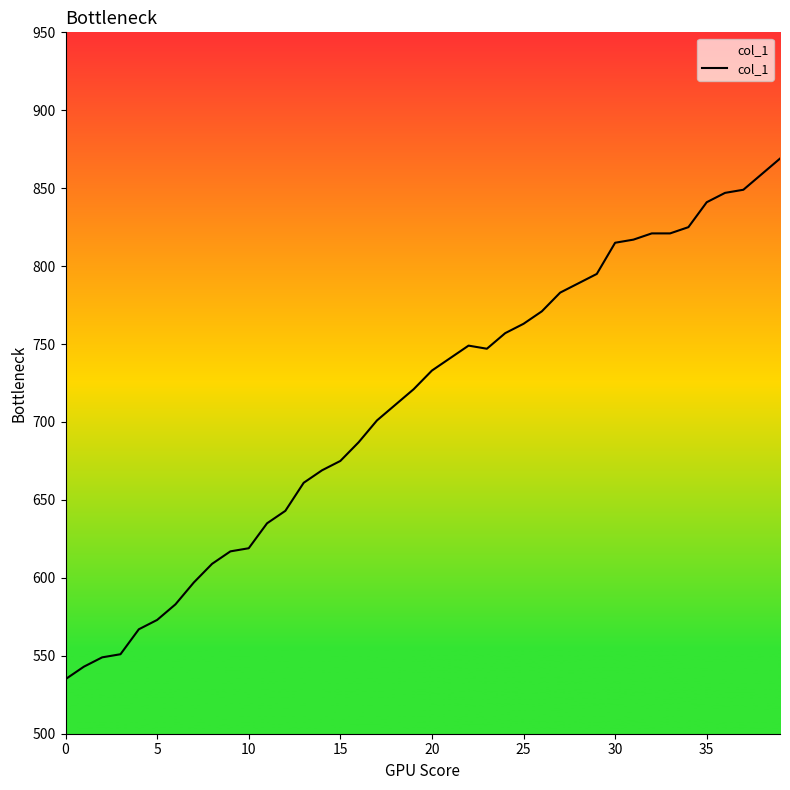

What is the smallest value displayed?

535